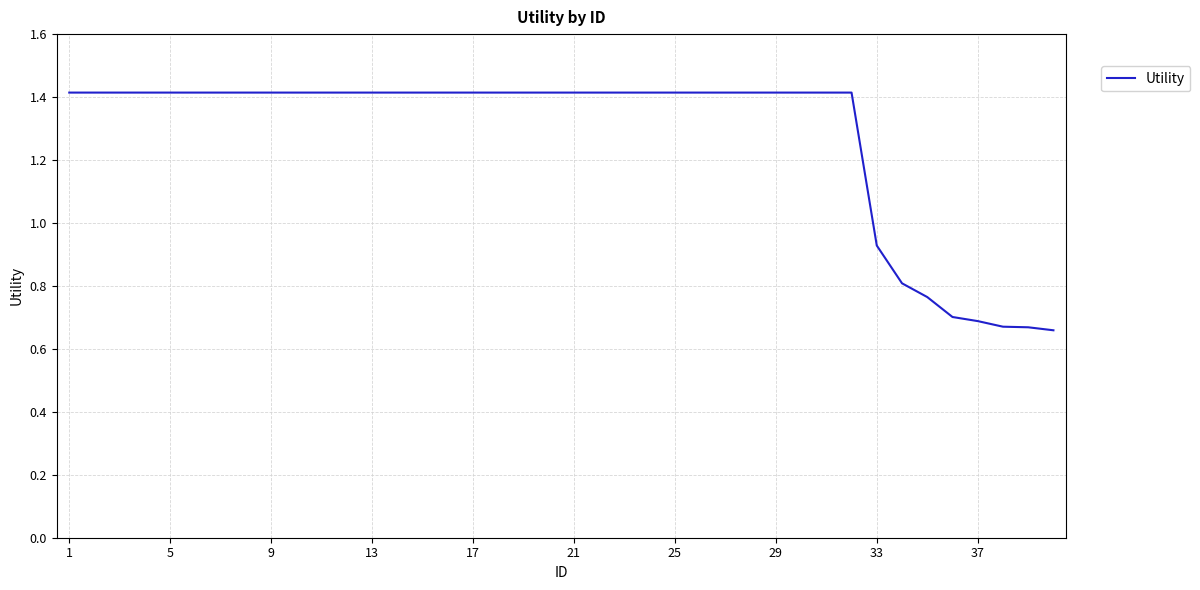

What is the greatest value displayed?

1.4